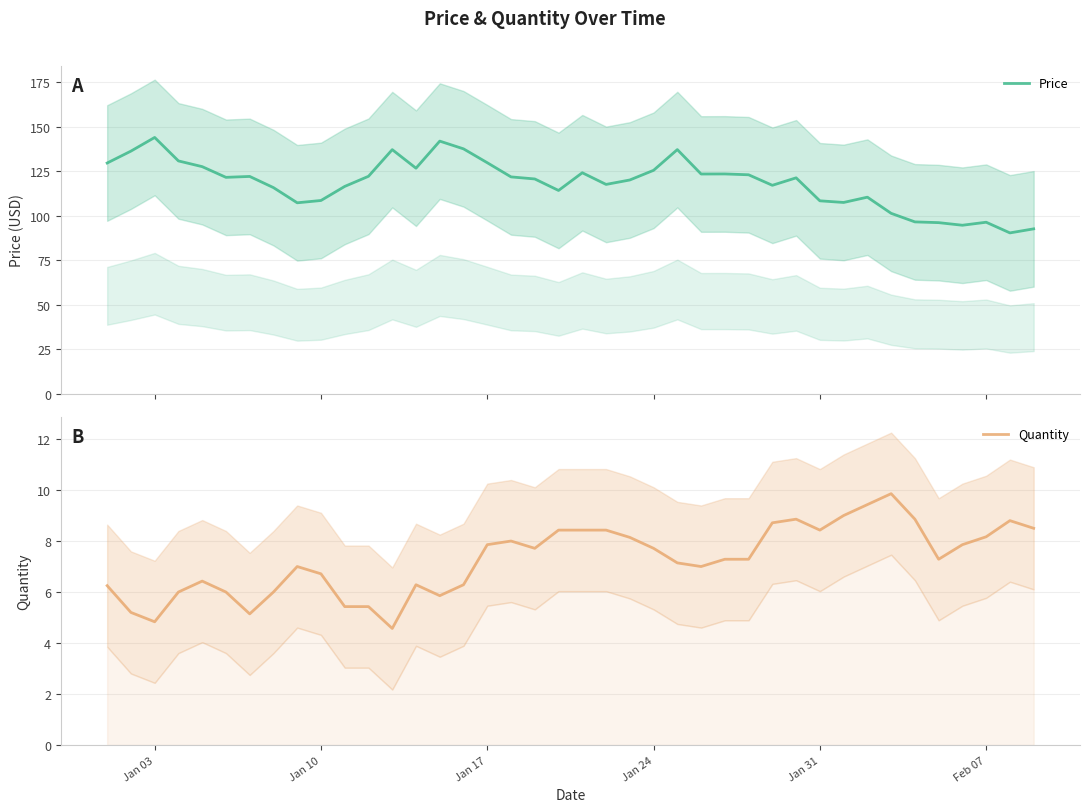

Reading left to right, what are all the values shown in this chart?

Price: 129.6	136.2	143.9	130.7	127.5	121.5	122.0	115.8	107.2	108.5	116.4	122.1	137.1	126.6	141.8	137.5	129.7	121.8	120.6	114.2	124.1	117.5	120.0	125.5	137.1	123.4	123.4	123.0	117.1	121.2	108.4	107.4	110.4	101.3	96.5	96.1	94.7	96.3	90.4	92.6
Quantity: 6.2	5.2	4.8	6.0	6.4	6.0	5.1	6.0	7.0	6.7	5.4	5.4	4.6	6.3	5.9	6.3	7.9	8.0	7.7	8.4	8.4	8.4	8.1	7.7	7.1	7.0	7.3	7.3	8.7	8.9	8.4	9.0	9.4	9.9	8.9	7.3	7.9	8.2	8.8	8.5